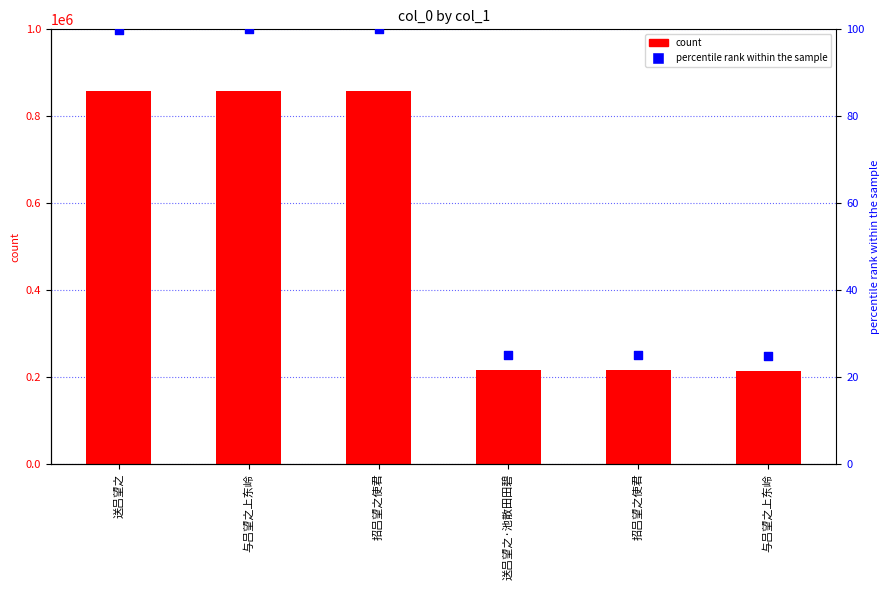

Which series has the largest total across all categories?

col_0